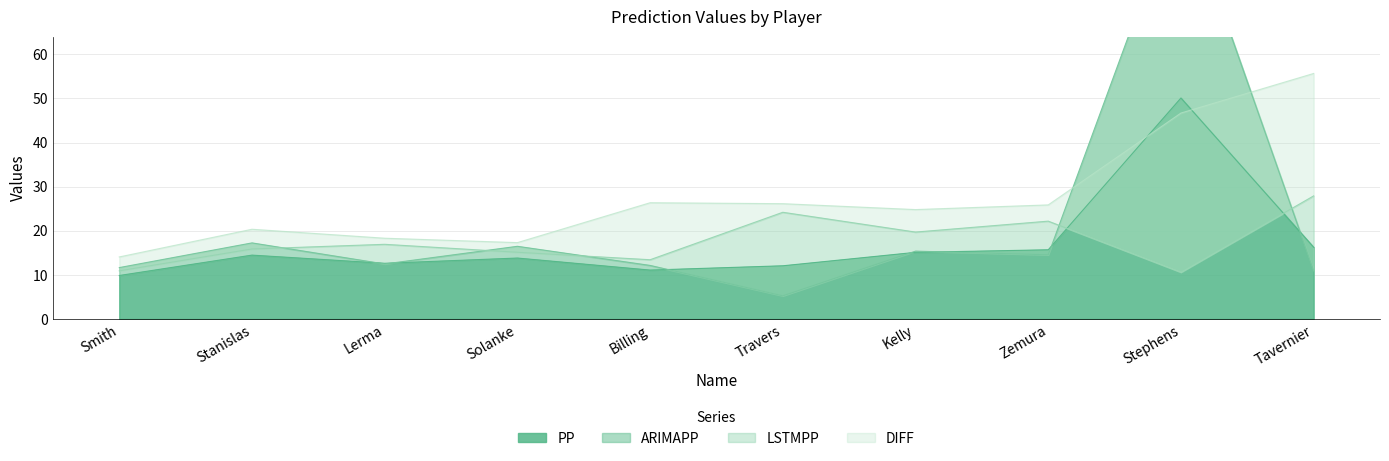

Which category has the highest value across all series?

Stephens